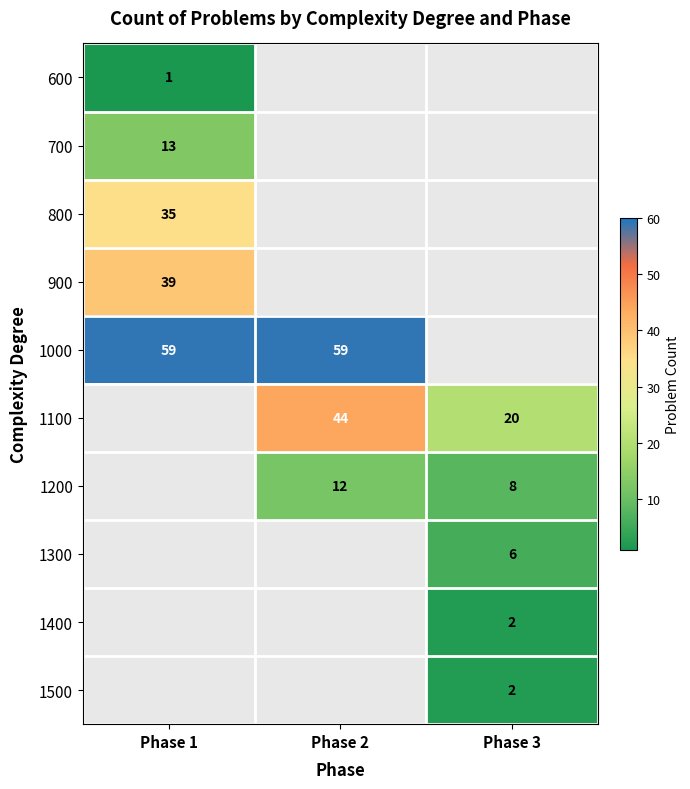

Is it true that 1100 equals 44 at Phase 2?

True